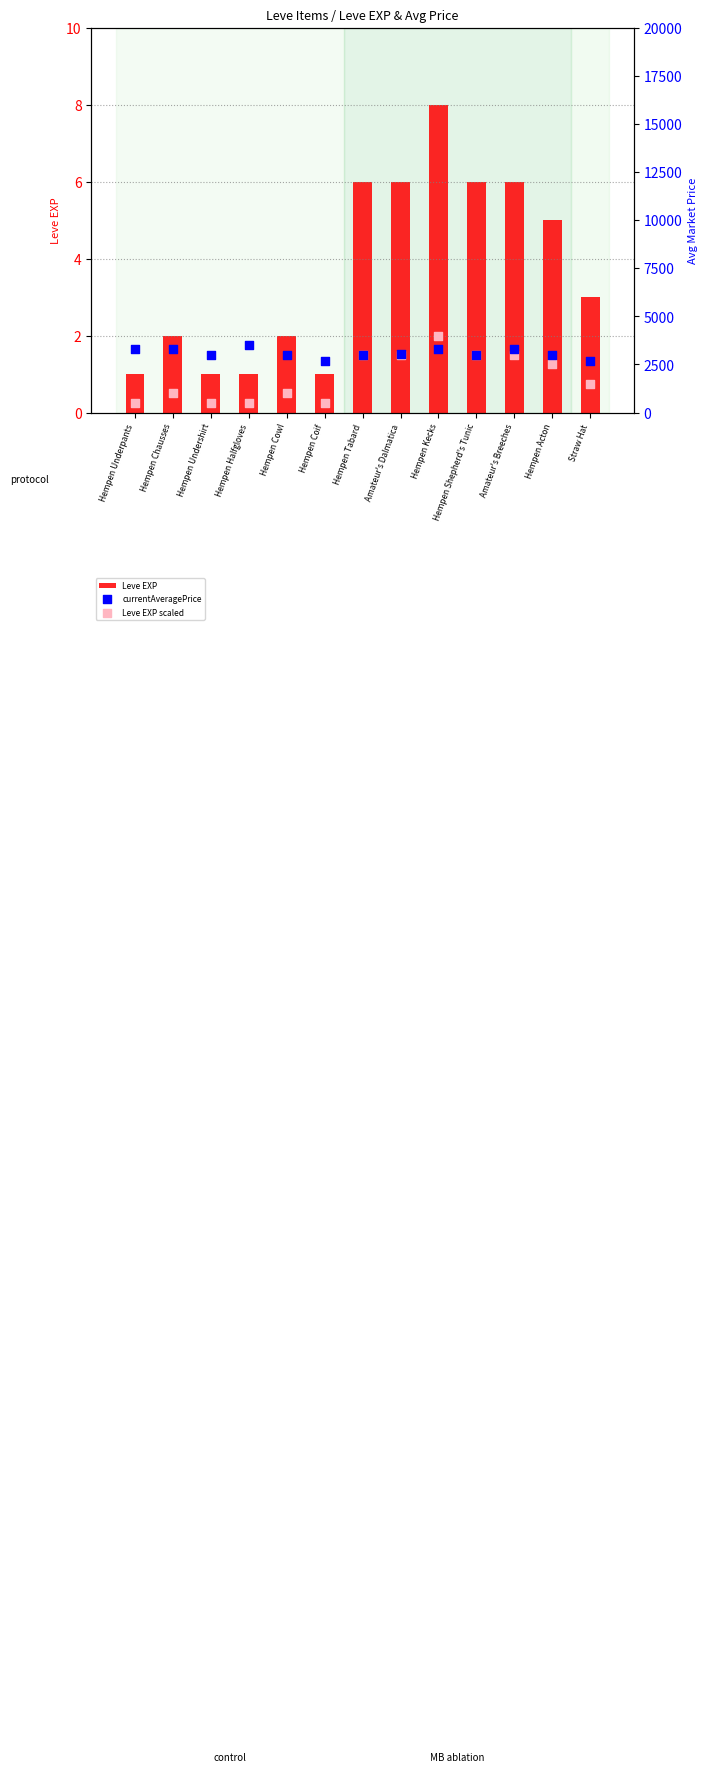

Which series has the largest total across all categories?

currentAveragePrice